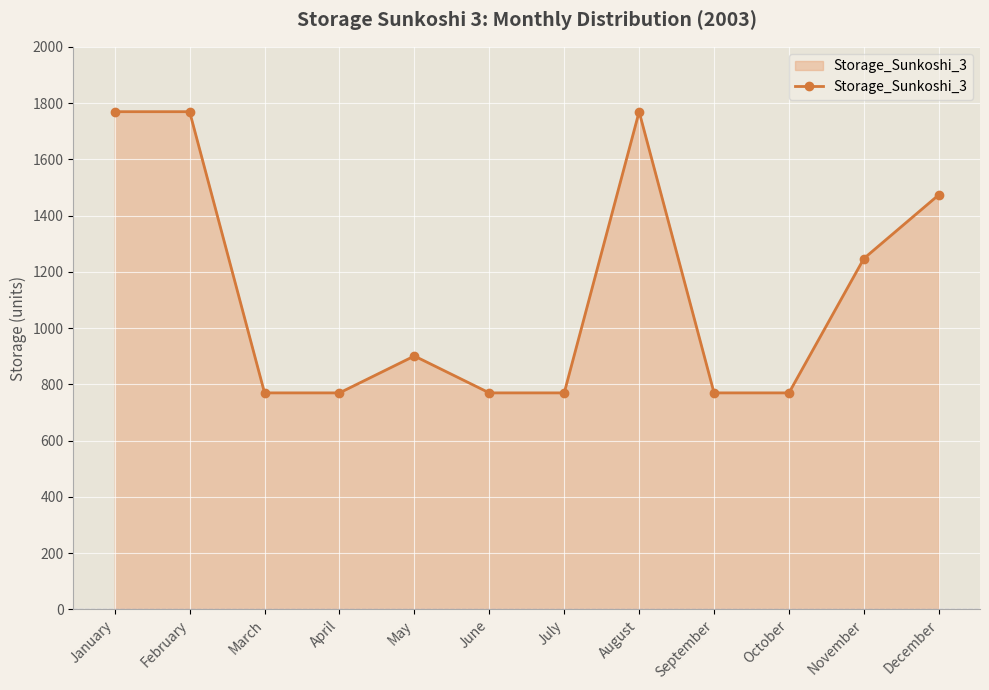

Reading left to right, list all the values displayed in this chart.

1769.3	1769.3	769.5	769.5	900.6	769.5	769.5	1769.3	769.5	769.5	1247.2	1473.7